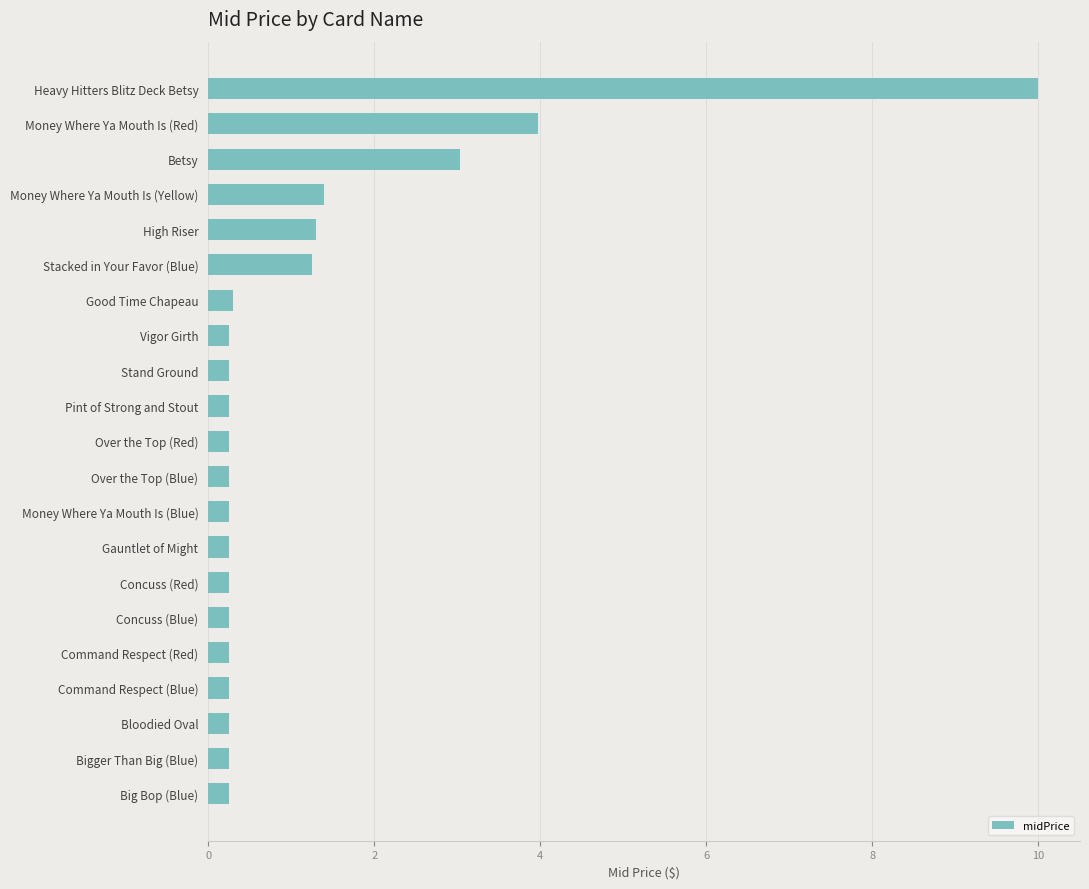

Which label corresponds to the largest value in the chart?

Heavy Hitters Blitz Deck Betsy